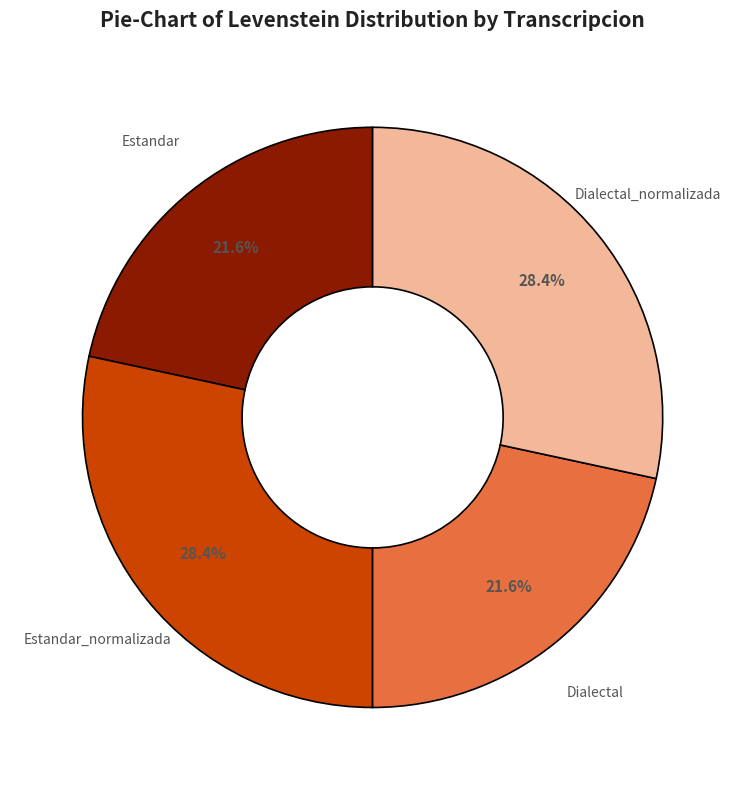

How many segments does this pie chart have?

4